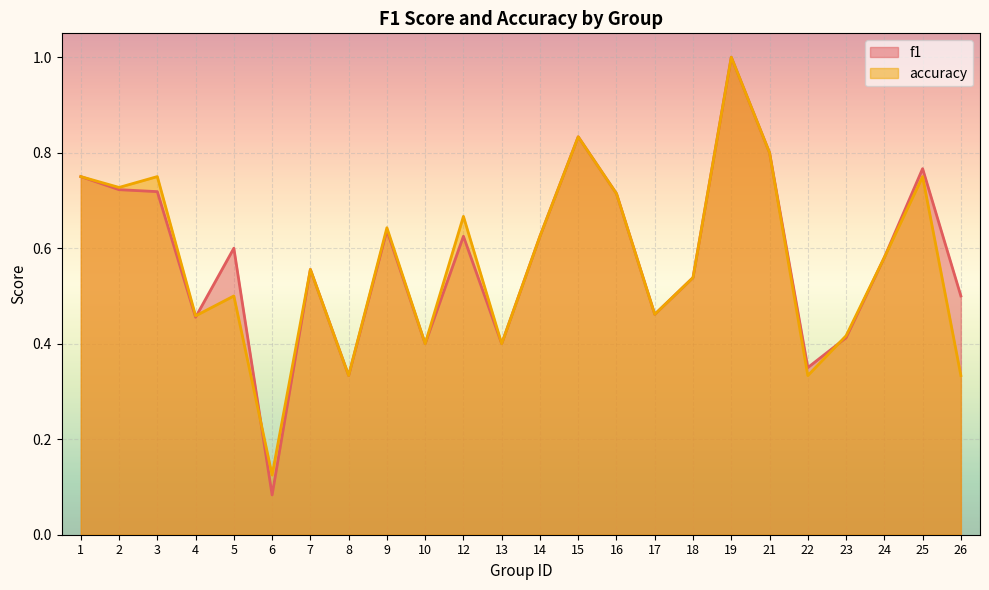

What is the difference between the second highest and minimum values in the f1 series?

0.8